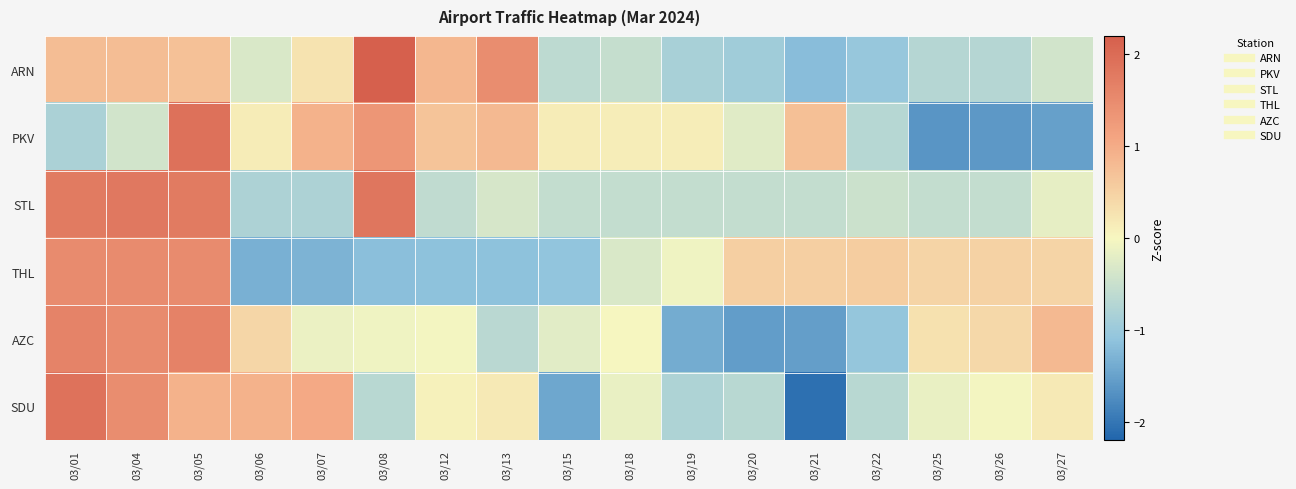

What is the spread (max minus min) of values at 03/06?

2.3